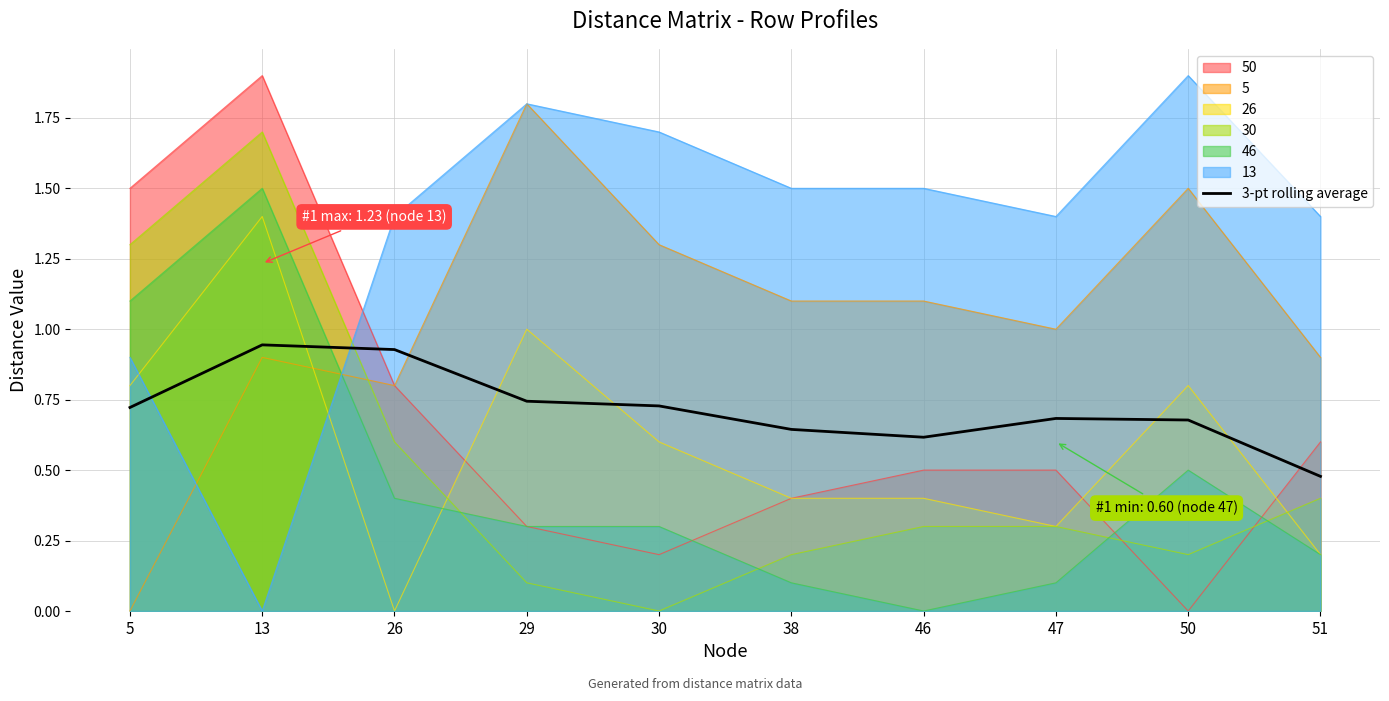

True or false: the data has more than 2 interior local peaks.

False